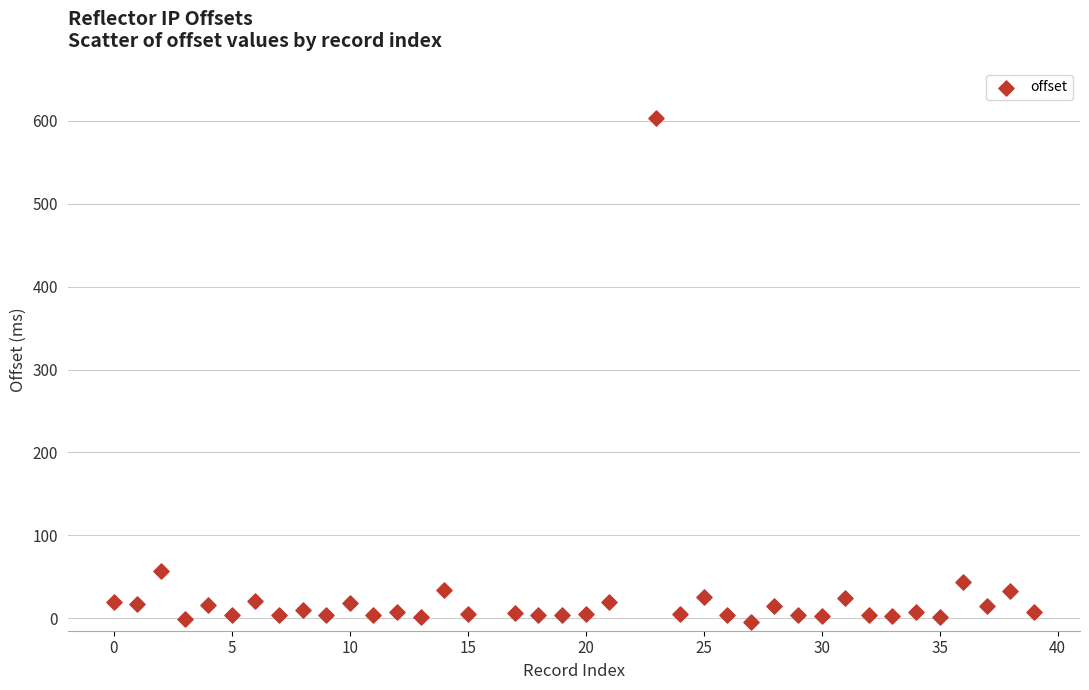

What is the range of Y values (max minus min)?

609